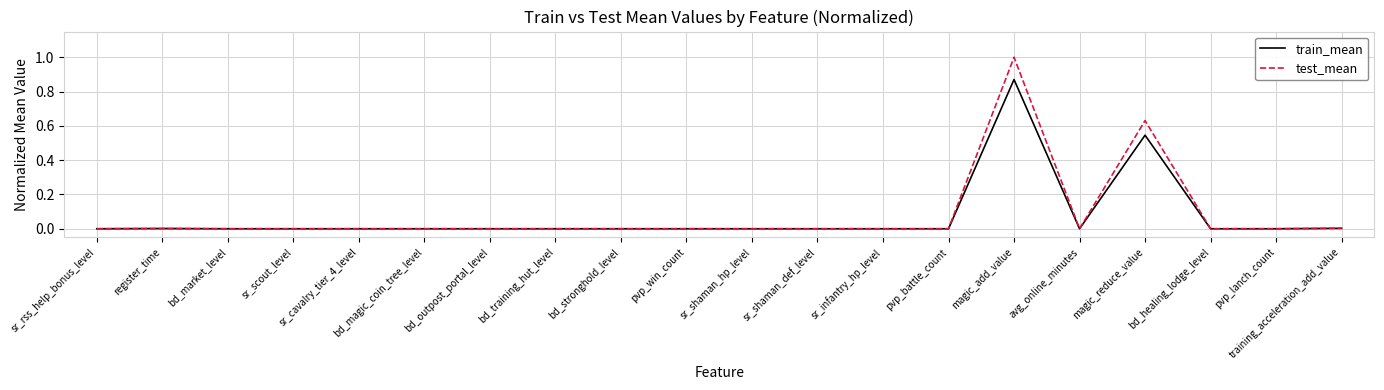

List the series in order of their peak value, highest first.

test_mean, train_mean